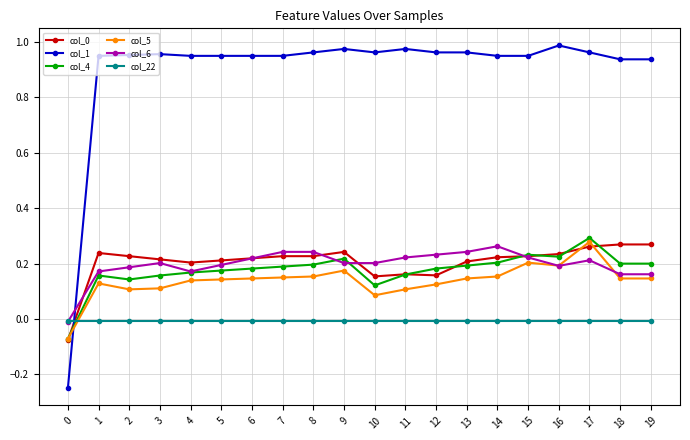

Is it true that col_0 equals 0.1 at 13?

False